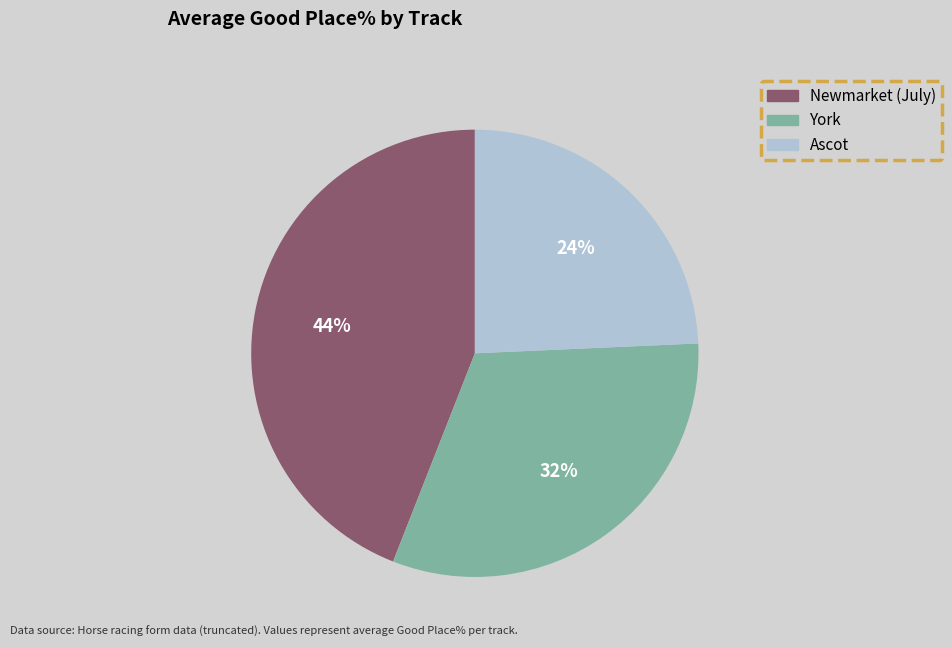

To the nearest percent, what is the difference between the largest and smallest slice percentages?

20%